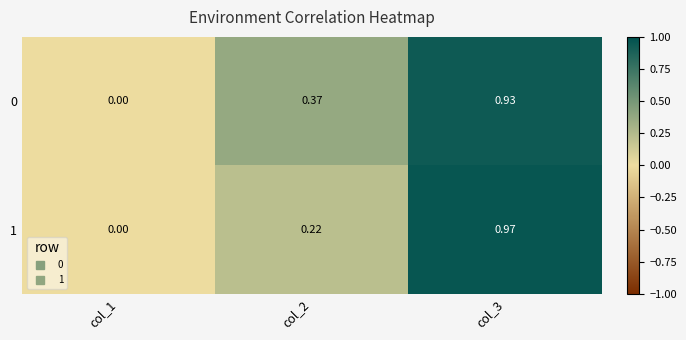

Is the value of 0 at col_3 greater than the value of 1 at col_3?

No